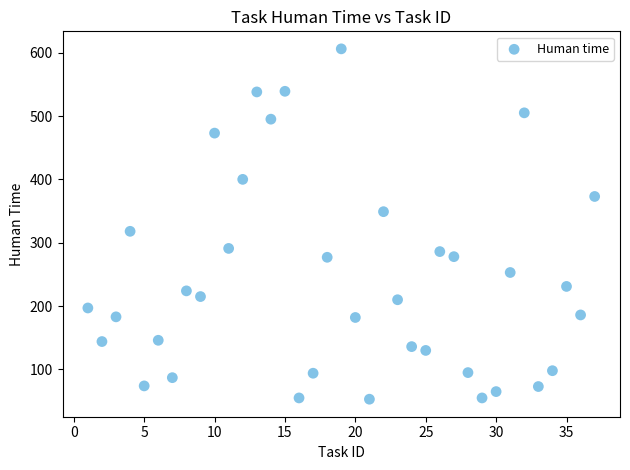

What is the range of X values (max minus min)?

36